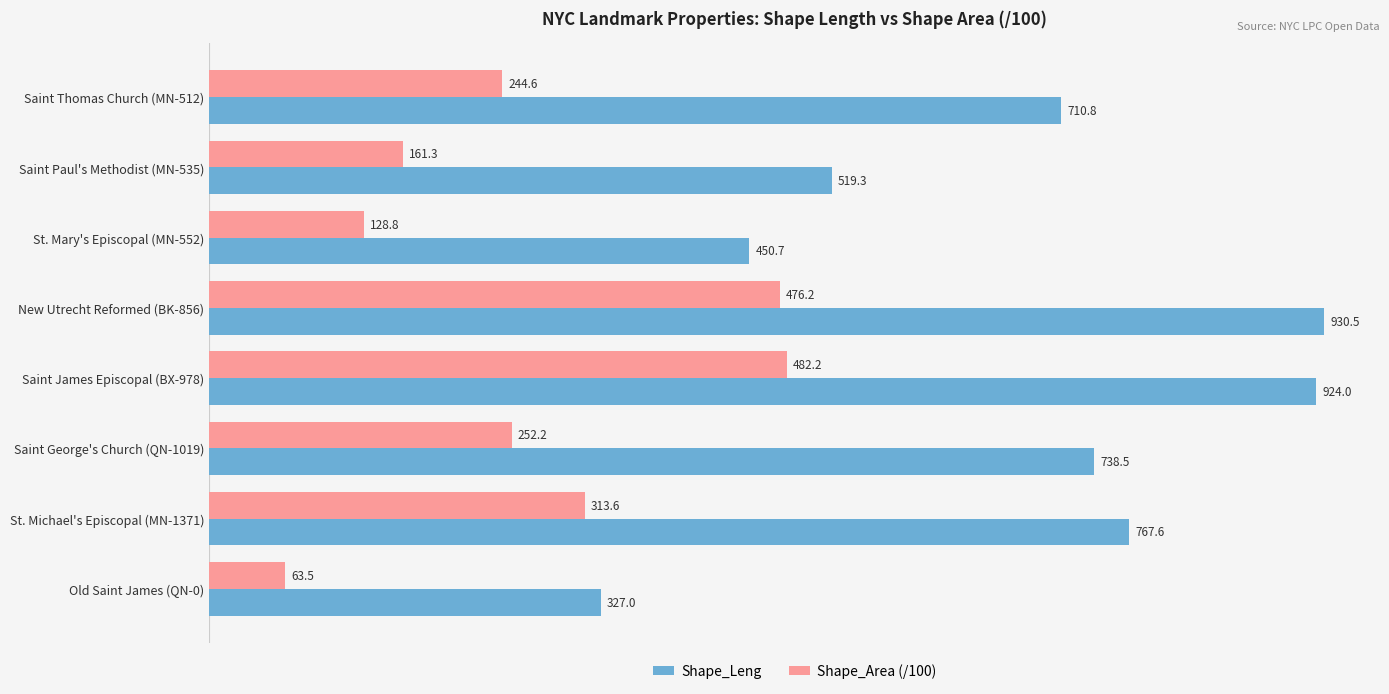

What is the minimum value shown in the chart?

63.5